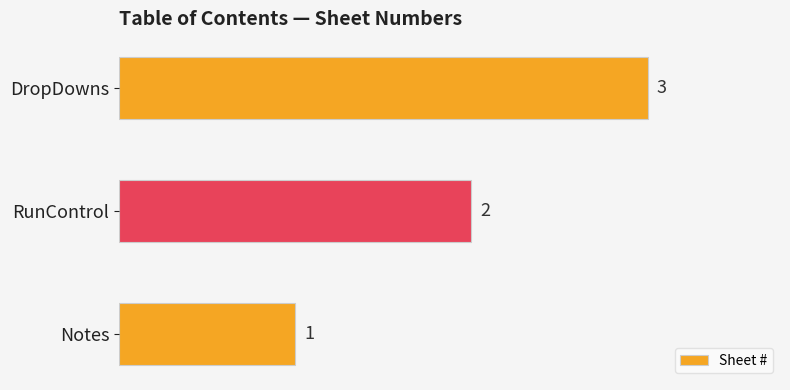

At which label is the value closest to 2?

RunControl